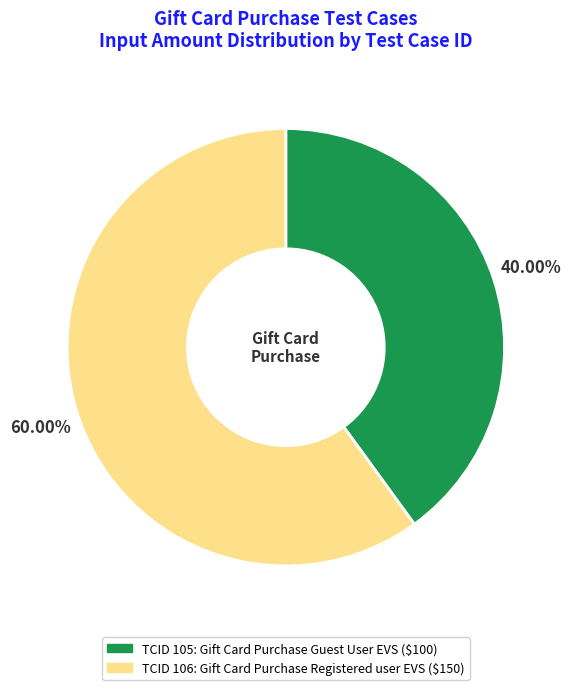

Is there a majority slice in this chart?

Yes